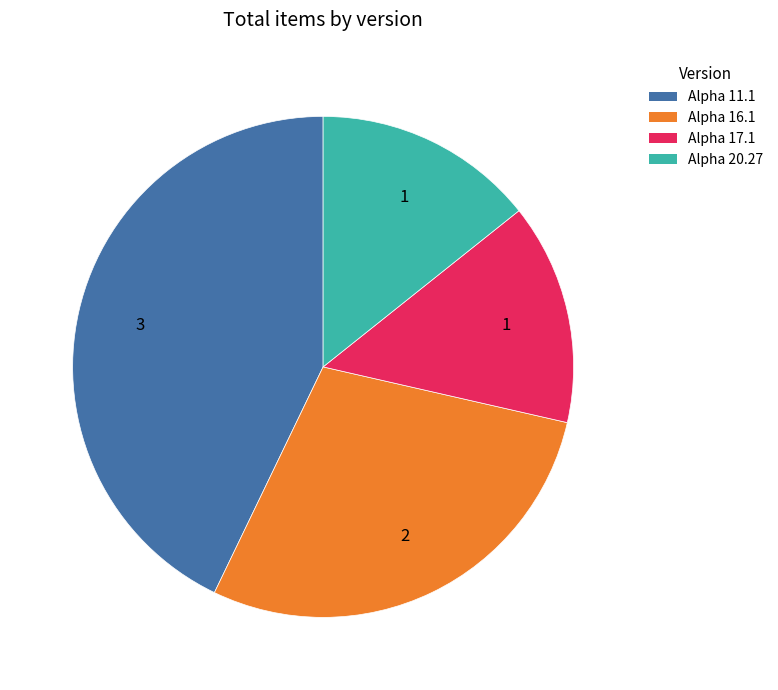

Which category has the biggest portion of the pie?

Alpha 11.1